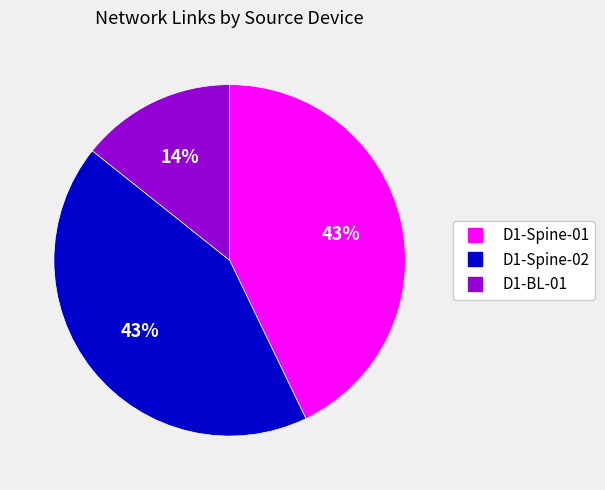

What is the ratio of the value at D1-BL-01 to the value at D1-Spine-02?

0.3